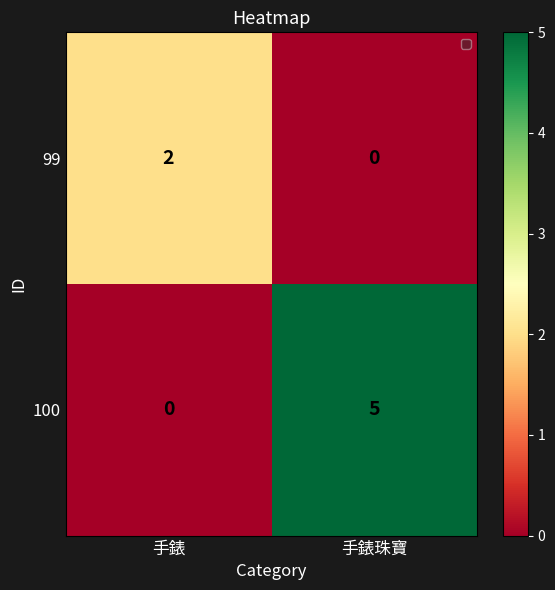

Which label corresponds to the largest value in the chart?

手錶珠寶